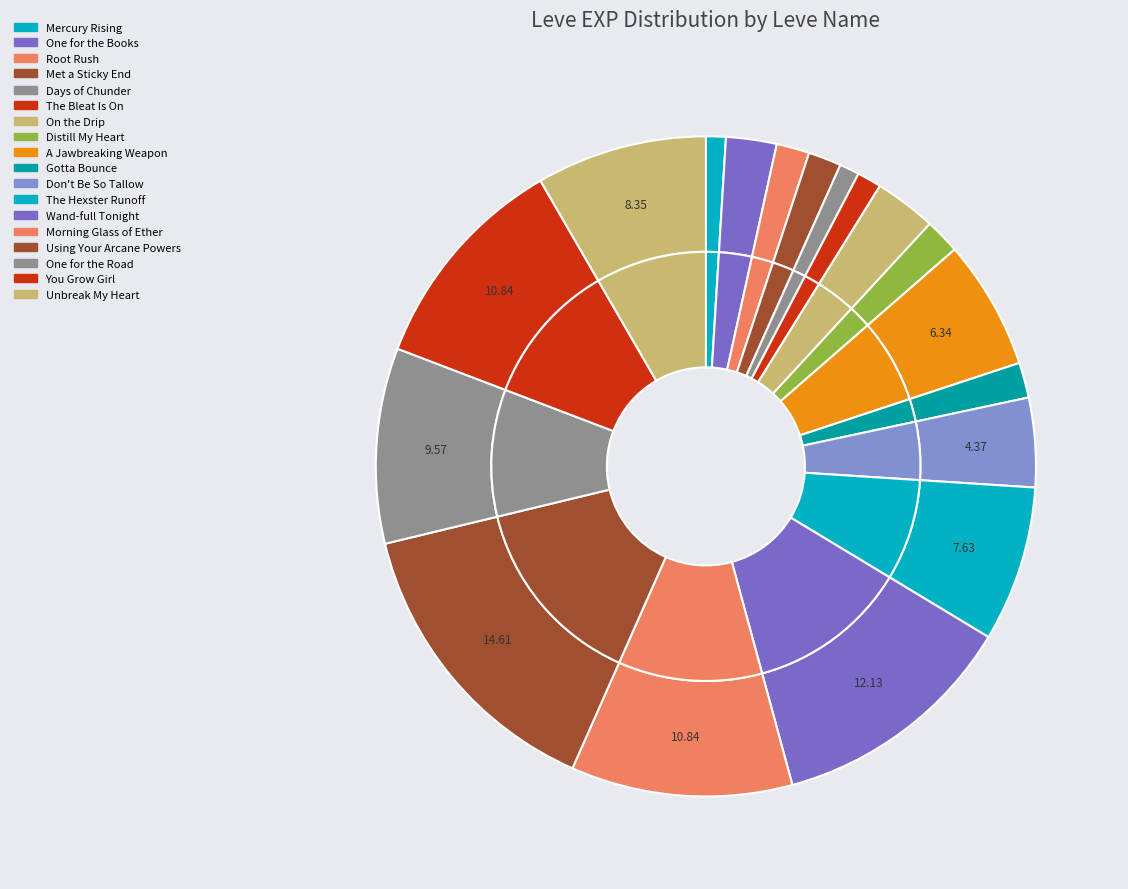

True or false: The Hexster Runoff accounts for 22% of the total.

False